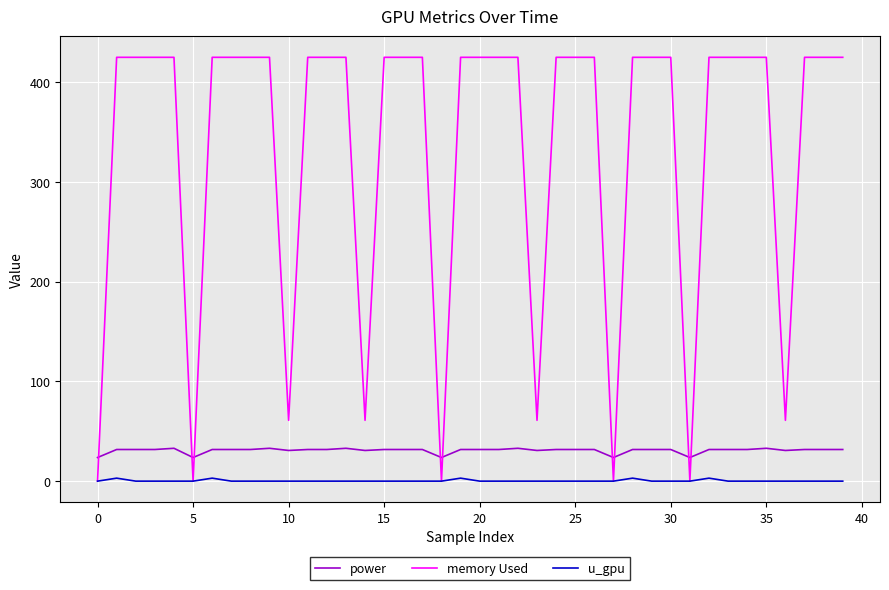

List the series in order of their peak value, lowest first.

u_gpu, power, memory Used